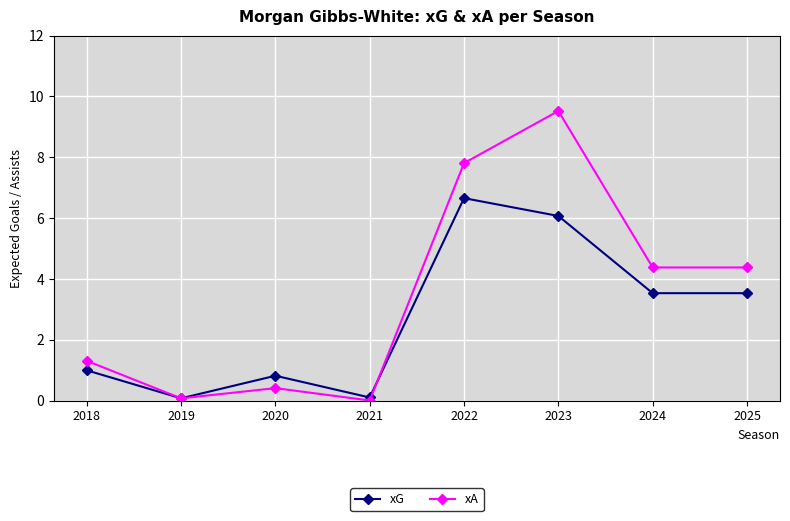

How many interior local peaks does the xA series have?

2